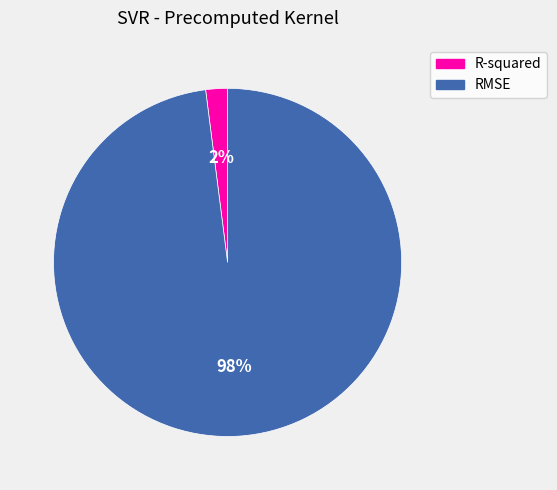

True or false: R-squared accounts for 2% of the total.

True